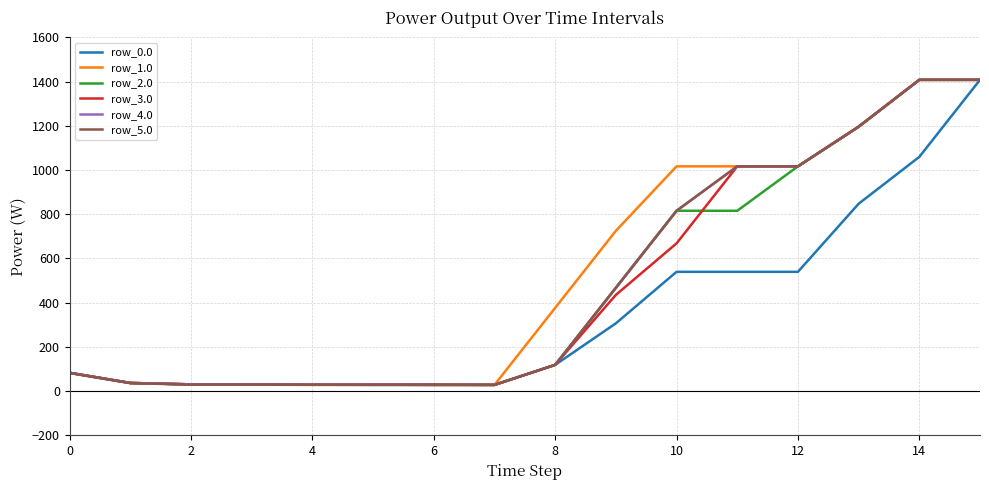

The value of row_5.0 at 12 is 1824.2. True or false?

False